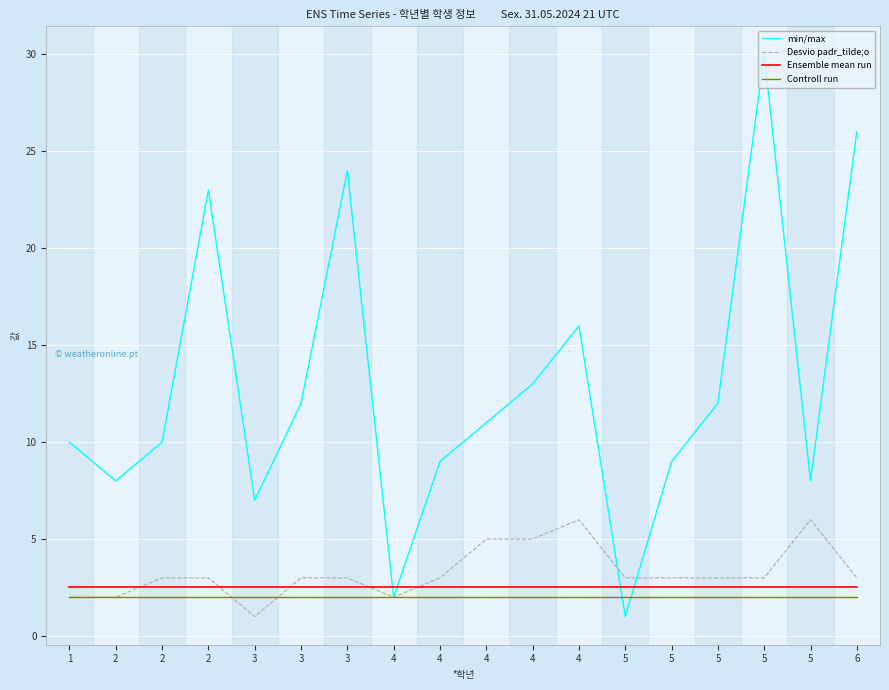

Does the chart have visible grid lines?

Yes